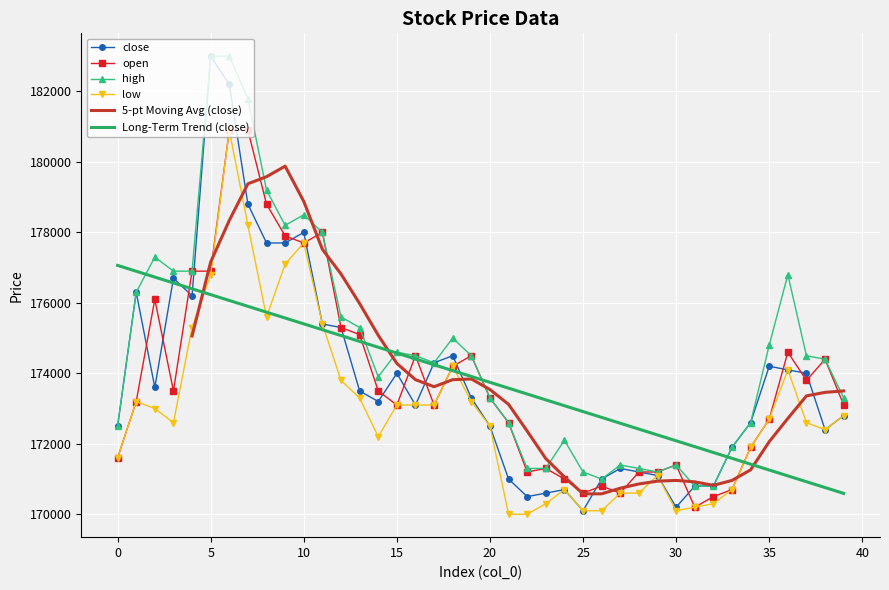

What is the maximum value for open?

180900.0